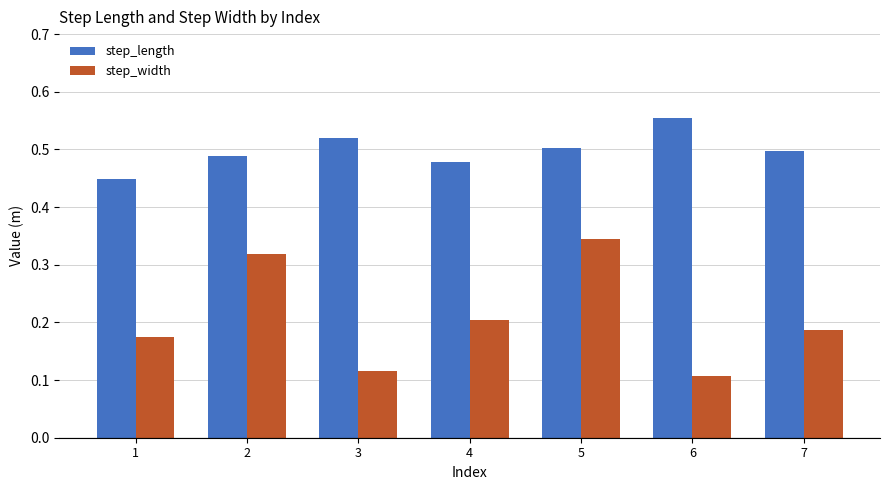

At which category does the chart reach its peak across all series?

6